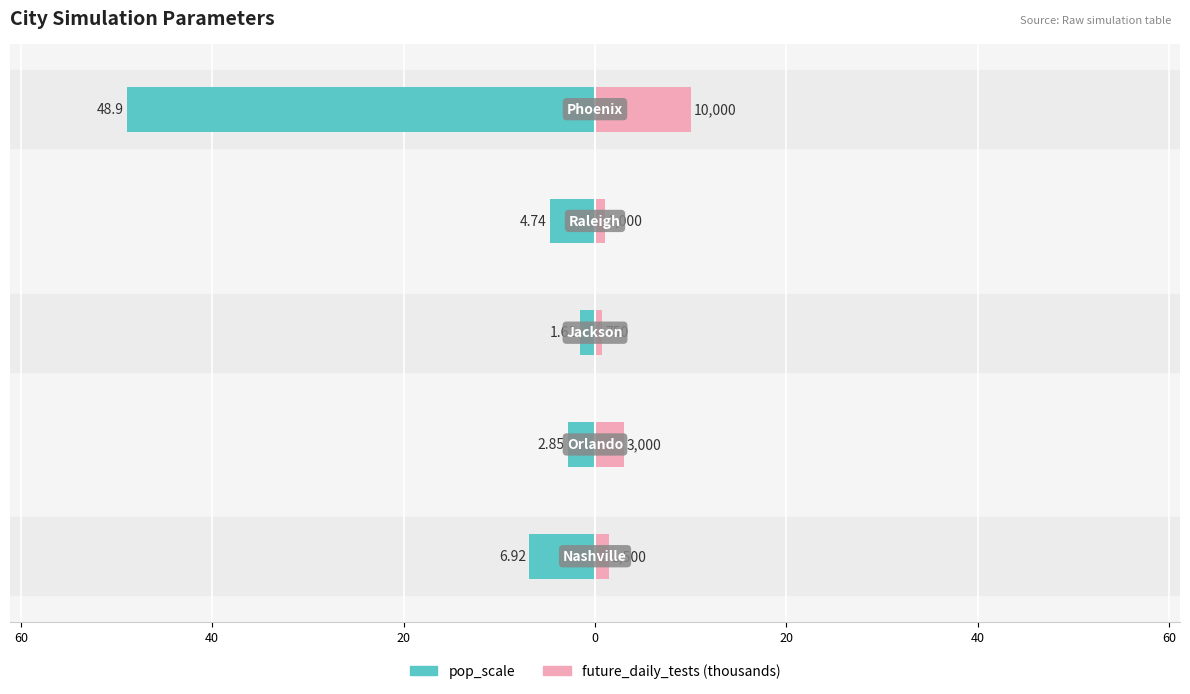

Does the chart contain any negative values?

Yes